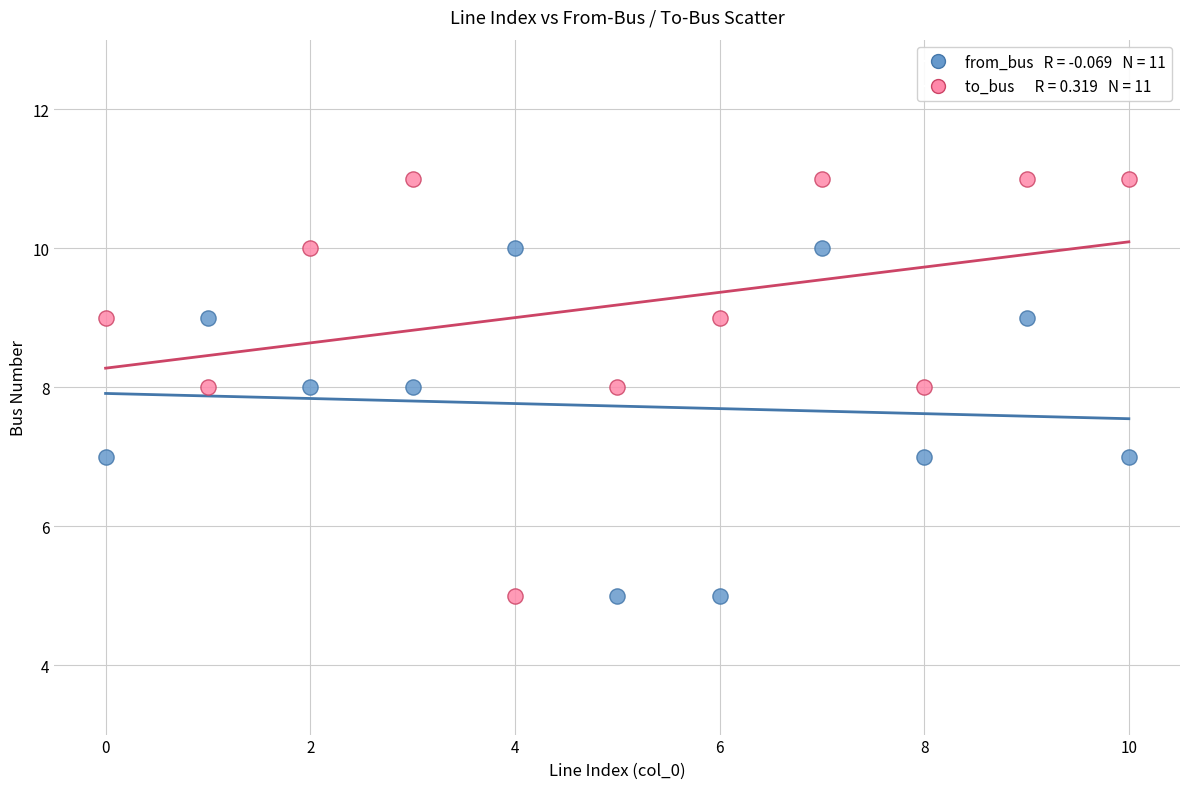

Across all data points, what is the range of Y values (max minus min)?

6